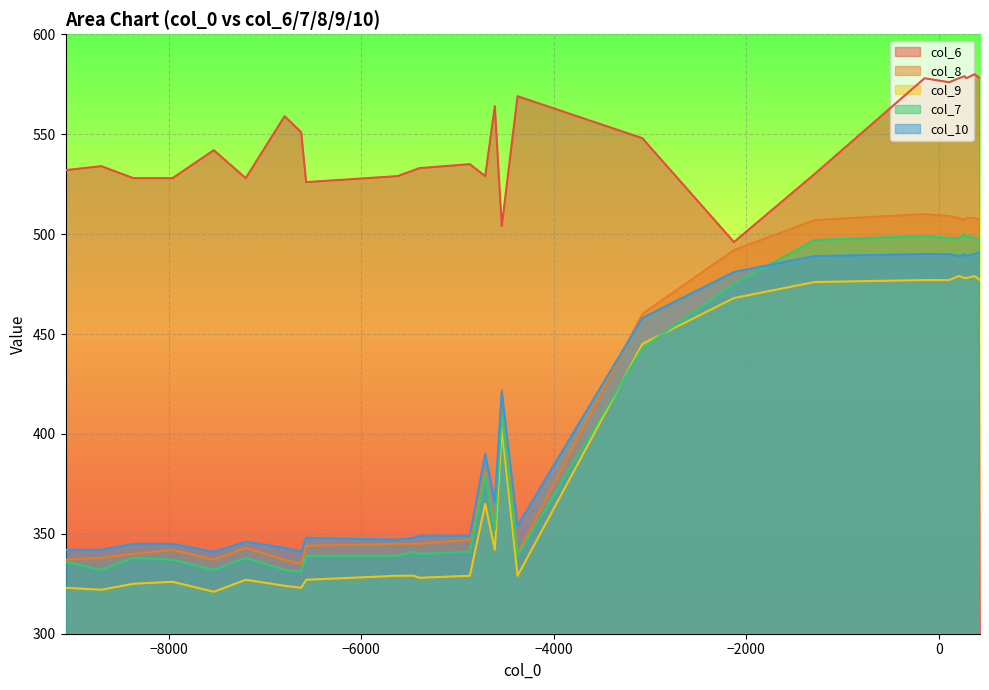

At which category does col_8 reach its first local peak?

2